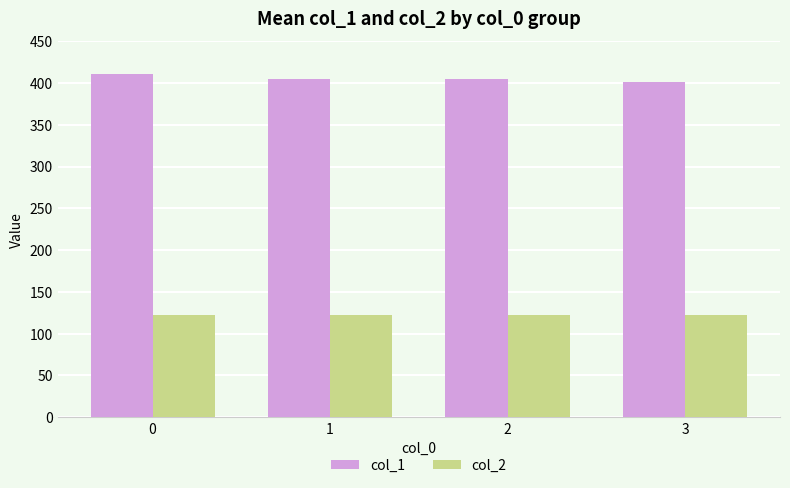

True or false: col_2 has a value of 56 at 0.

False